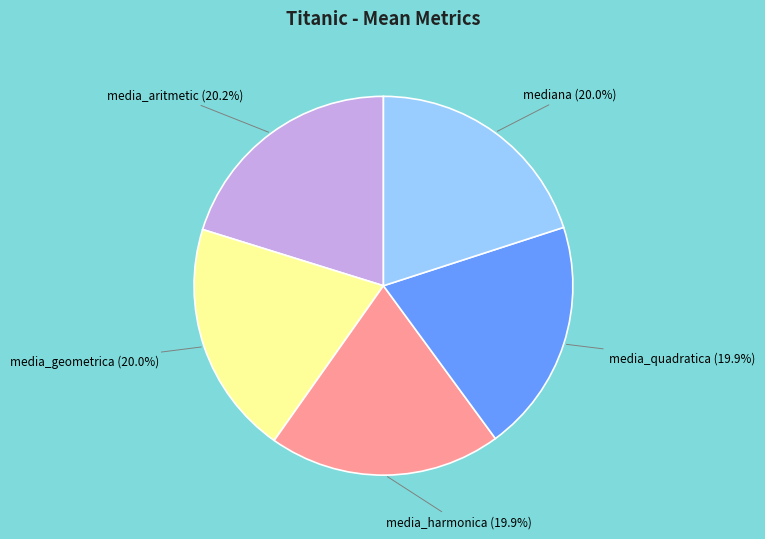

Is there any slice that represents more than half of the pie?

No